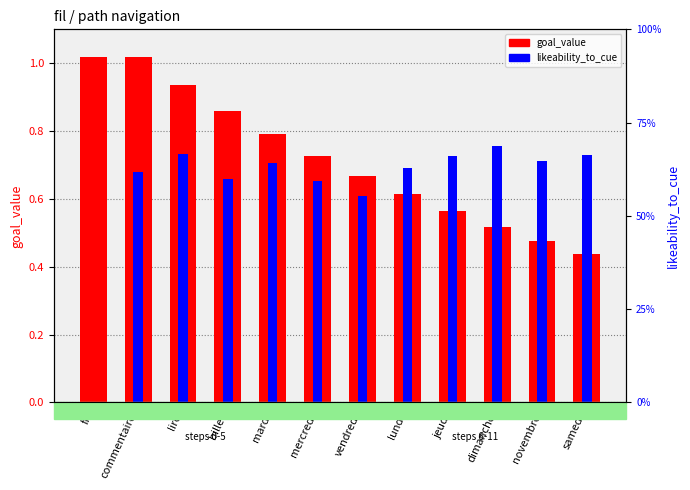

What is the spread (max minus min) of values at dimanche?

0.2